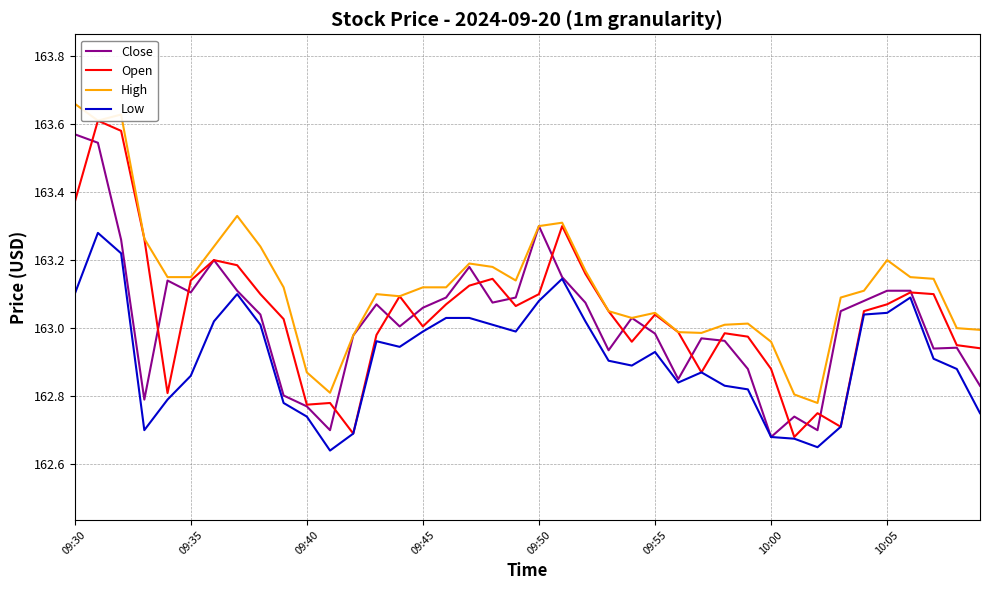

How many values in the Open series exceed 163?

24